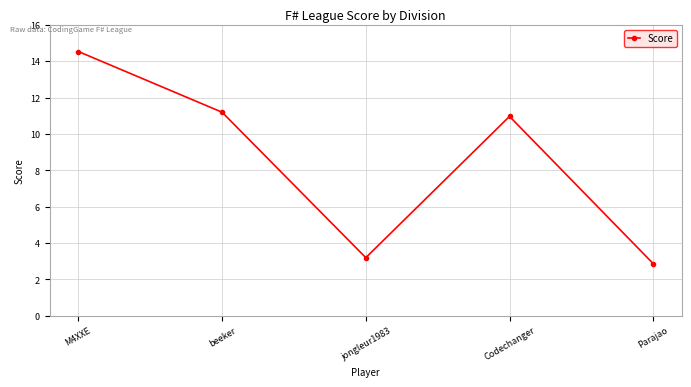

List the labels in order of value, largest first.

M4XXE, beeker, Codechanger, jongleur1983, Parajao